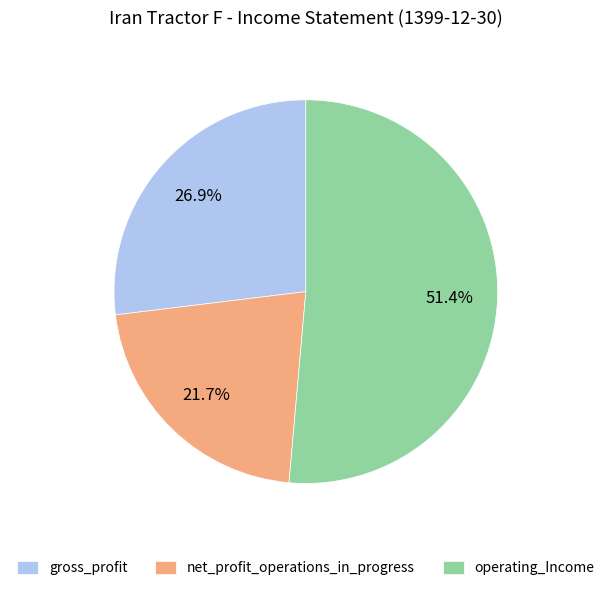

Is gross_profit the majority of the pie?

No